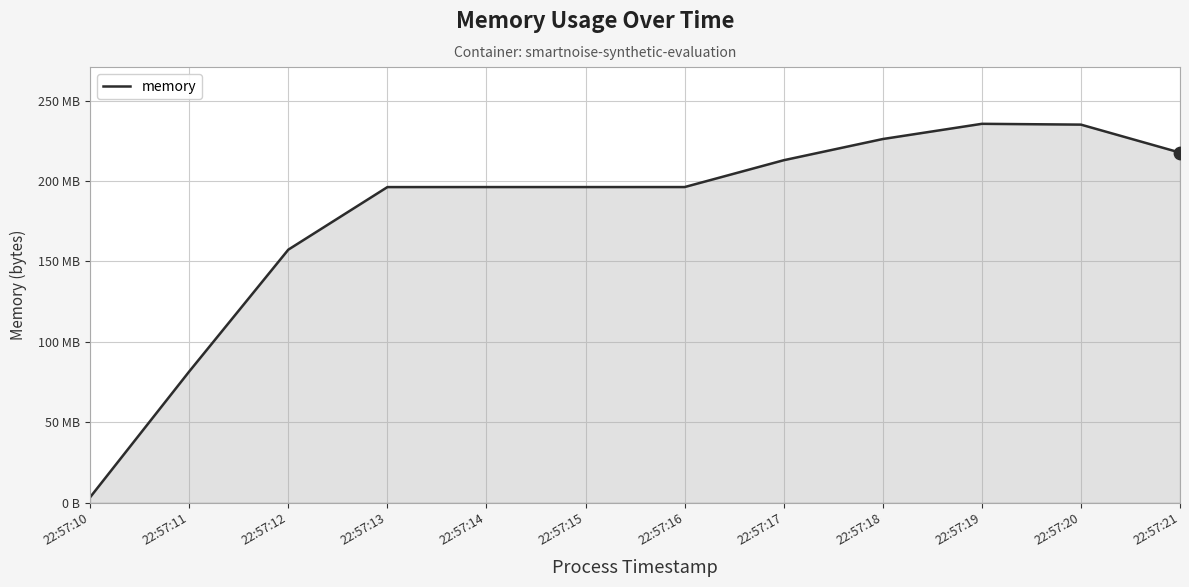

What is the change in value from 22:57:11 to 22:57:12?

+75759616